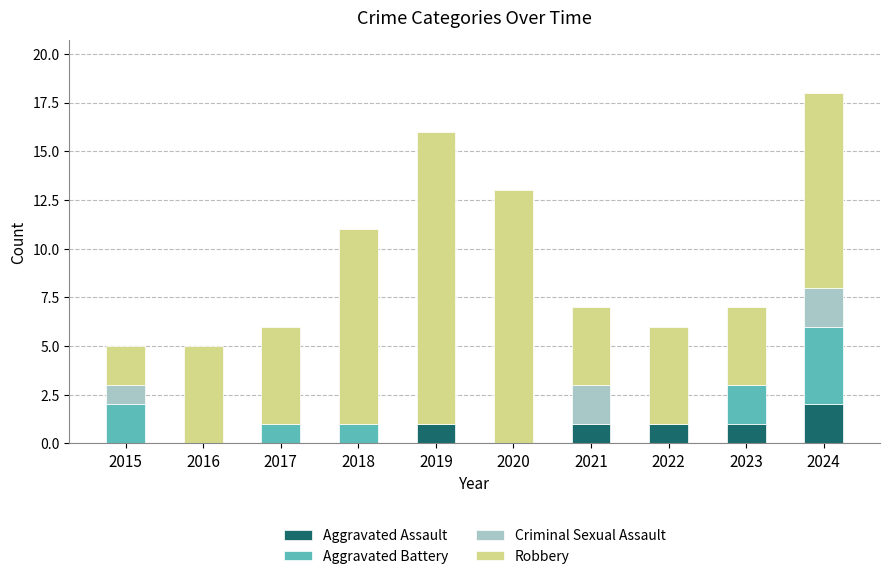

True or false: Aggravated Assault has a value of 0 at 2015.

True